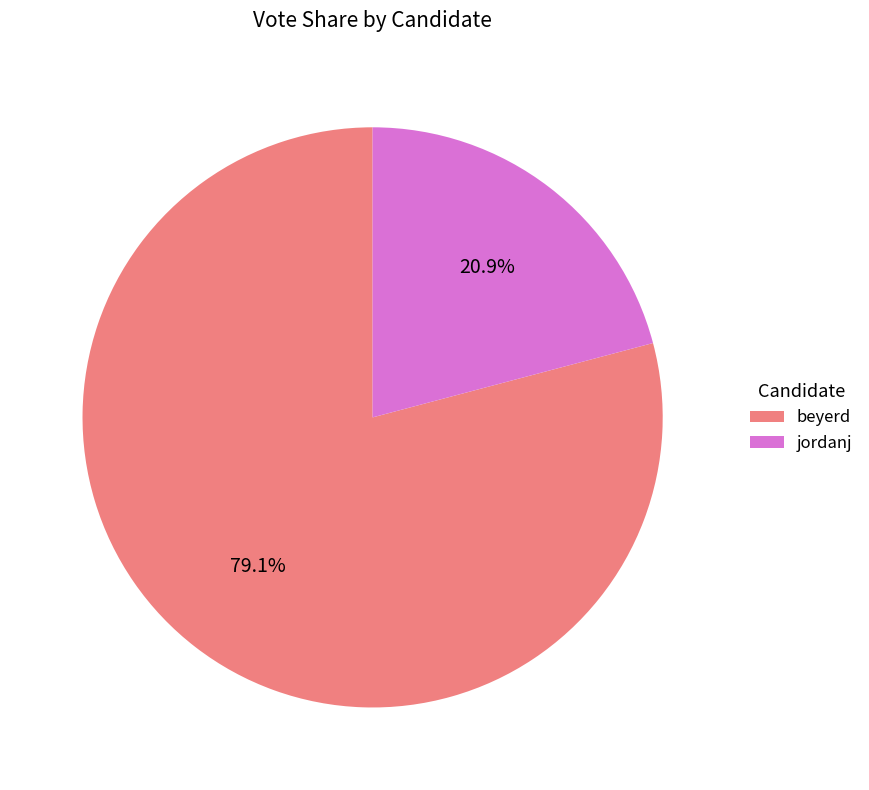

How many segments does this pie chart have?

2